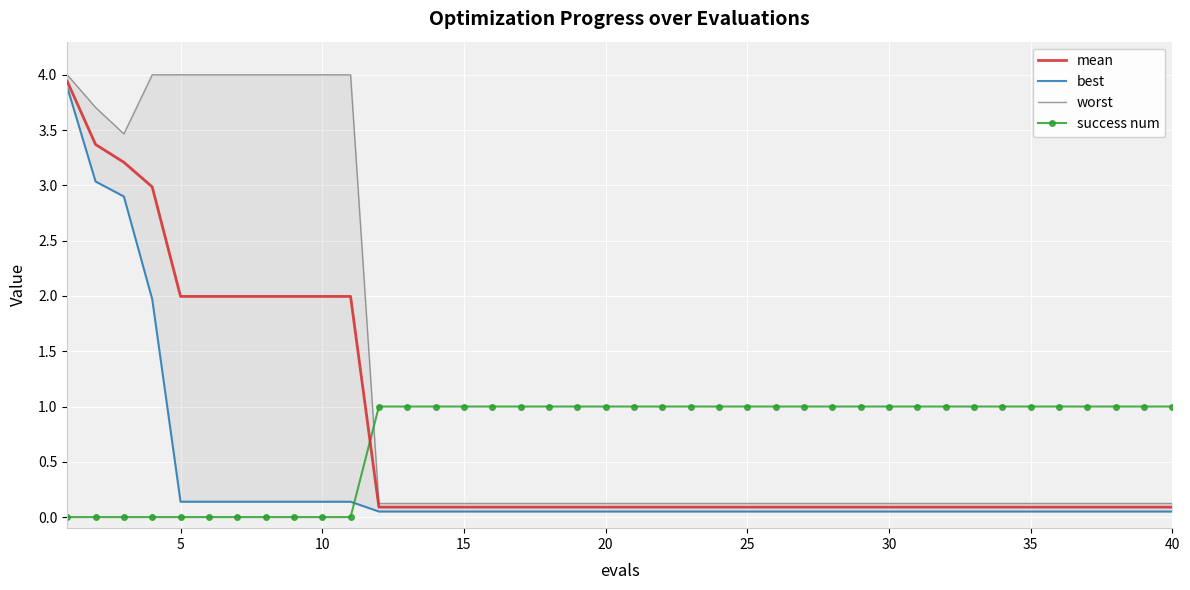

How many categories are shown in the chart?

40